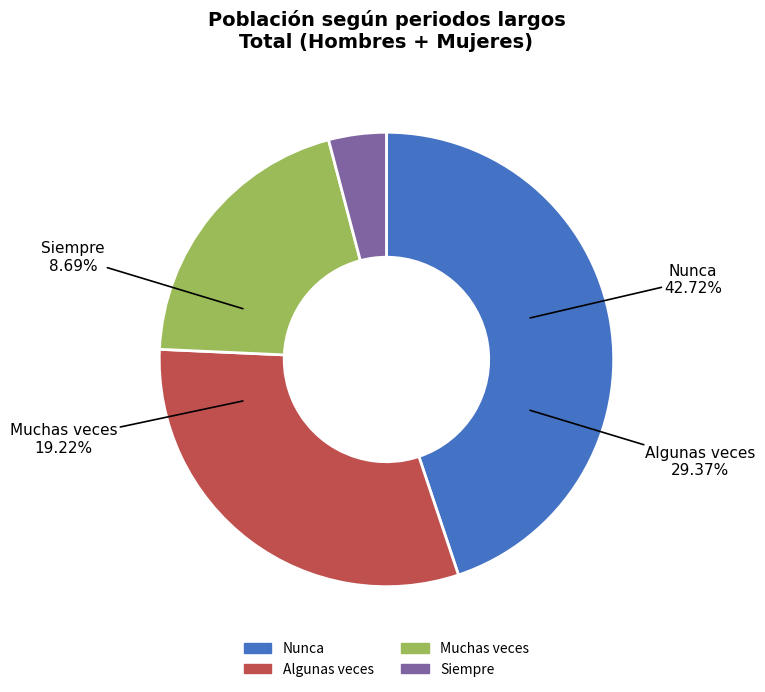

What is the change in value from Nunca to Muchas veces?

-687403